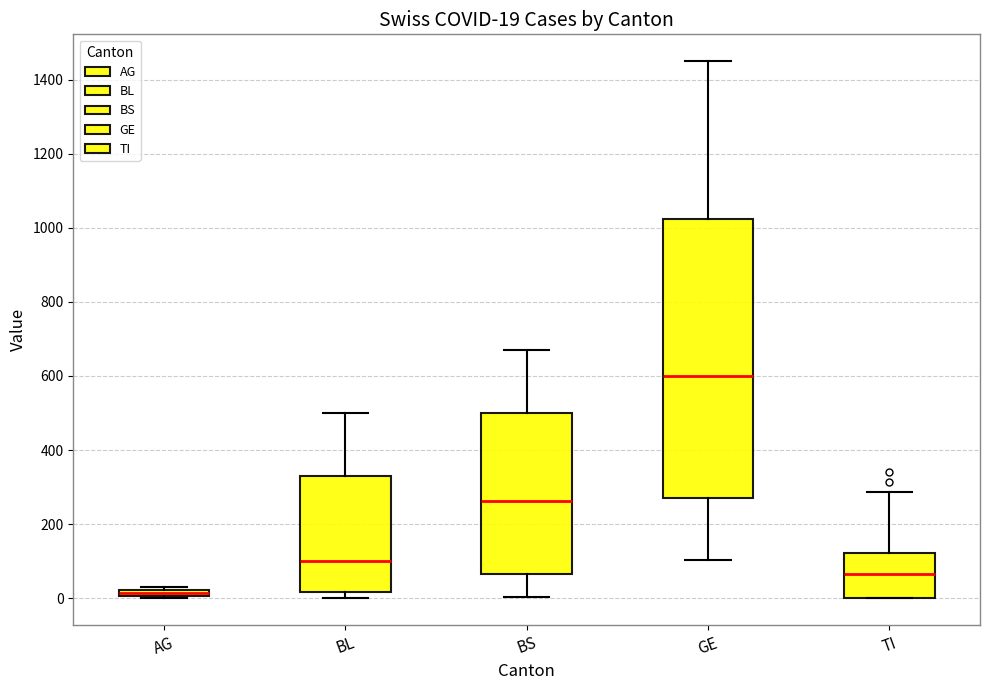

Which box is the tallest, from its lower edge to its upper edge?

GE